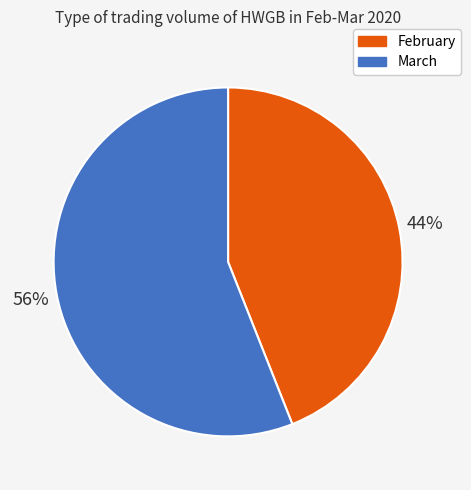

Is there a majority slice in this chart?

Yes